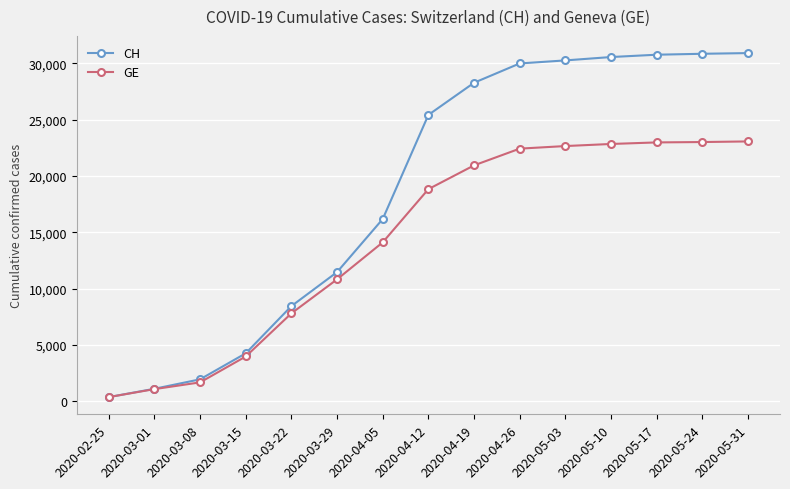

What is the difference between the second highest and minimum values in the GE series?

22632